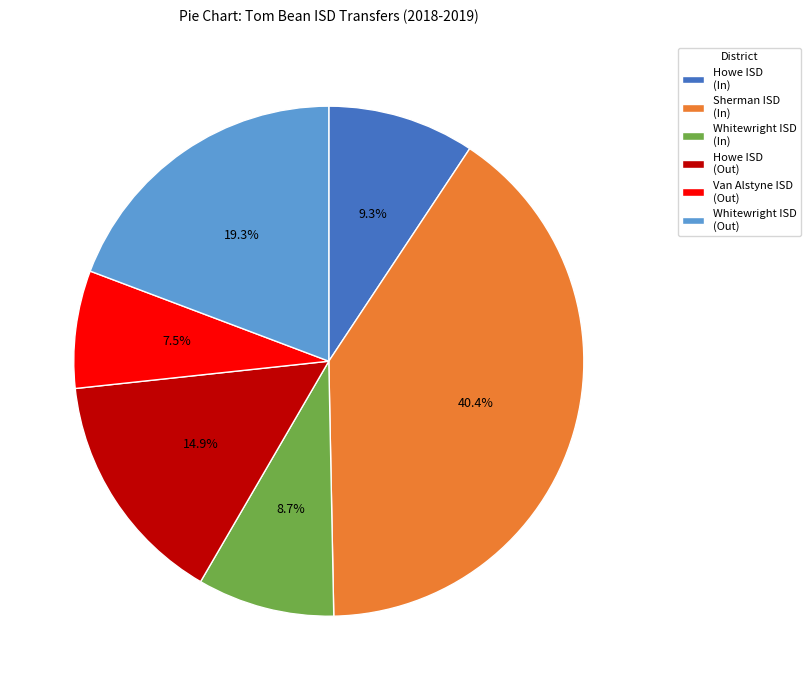

Is the sum of Howe ISD (Out) and Howe ISD (In) greater than half?

No